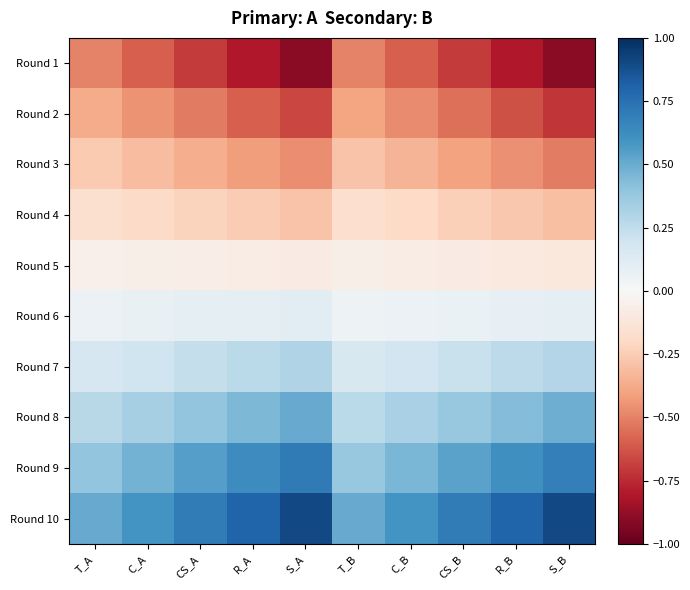

Which has a higher value, S_A or C_B?

C_B